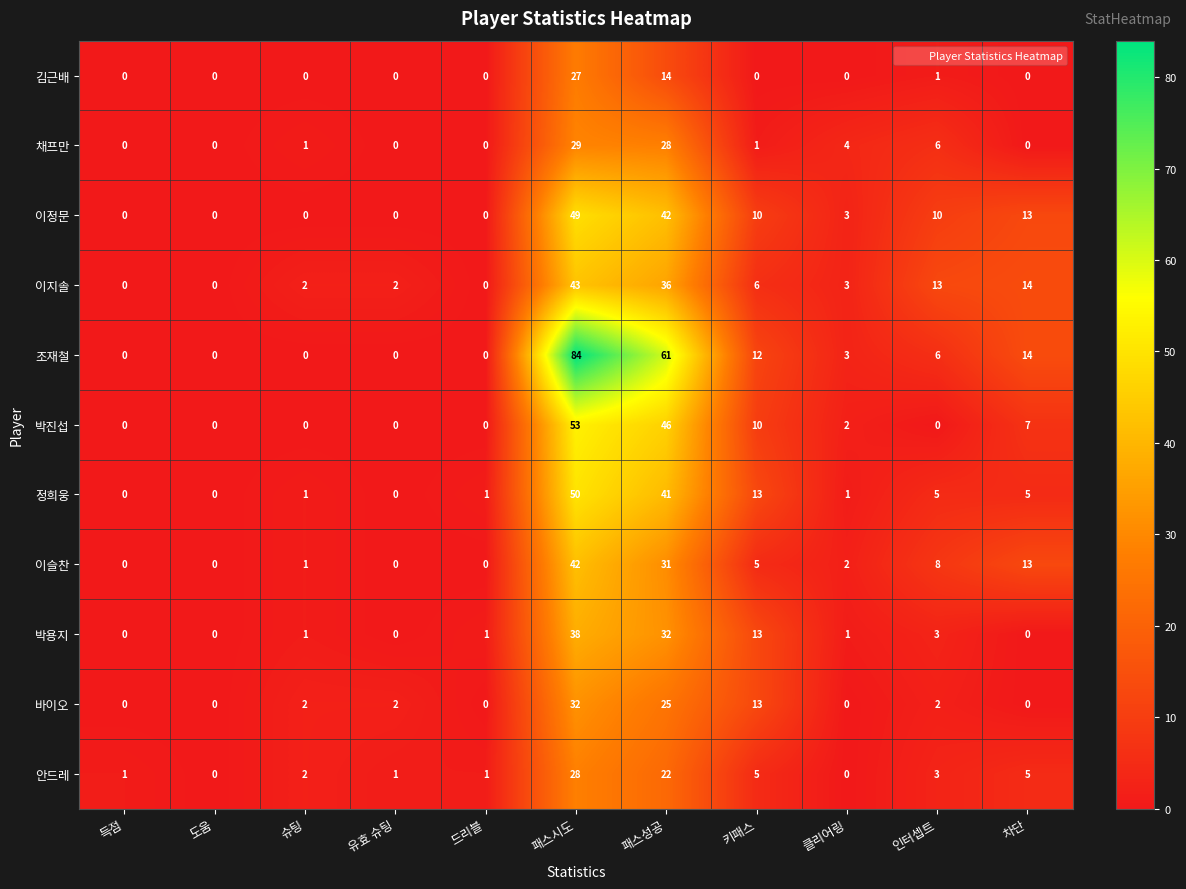

At which label does 박용지 reach its peak?

패스시도